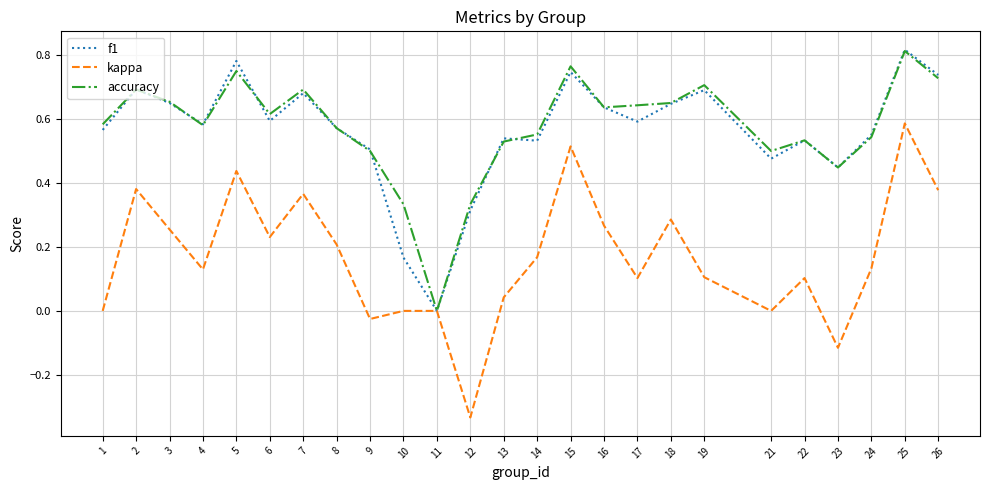

At which label does f1 reach its minimum?

11